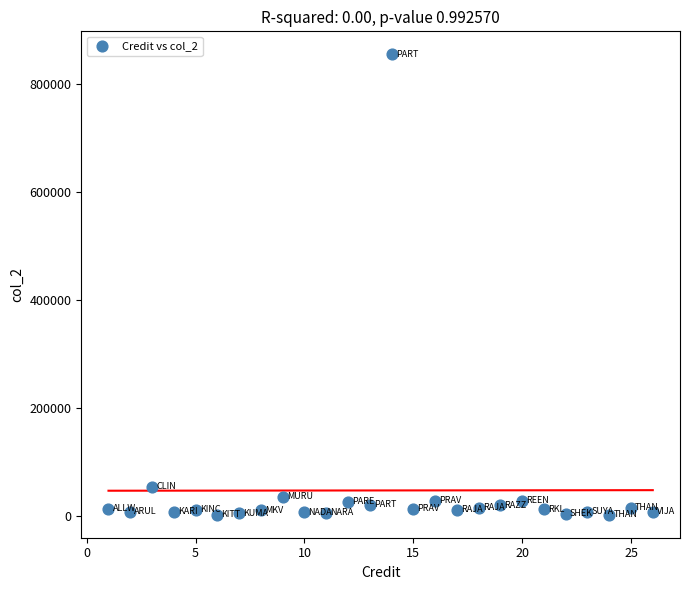

What is the range of X values (max minus min)?

25